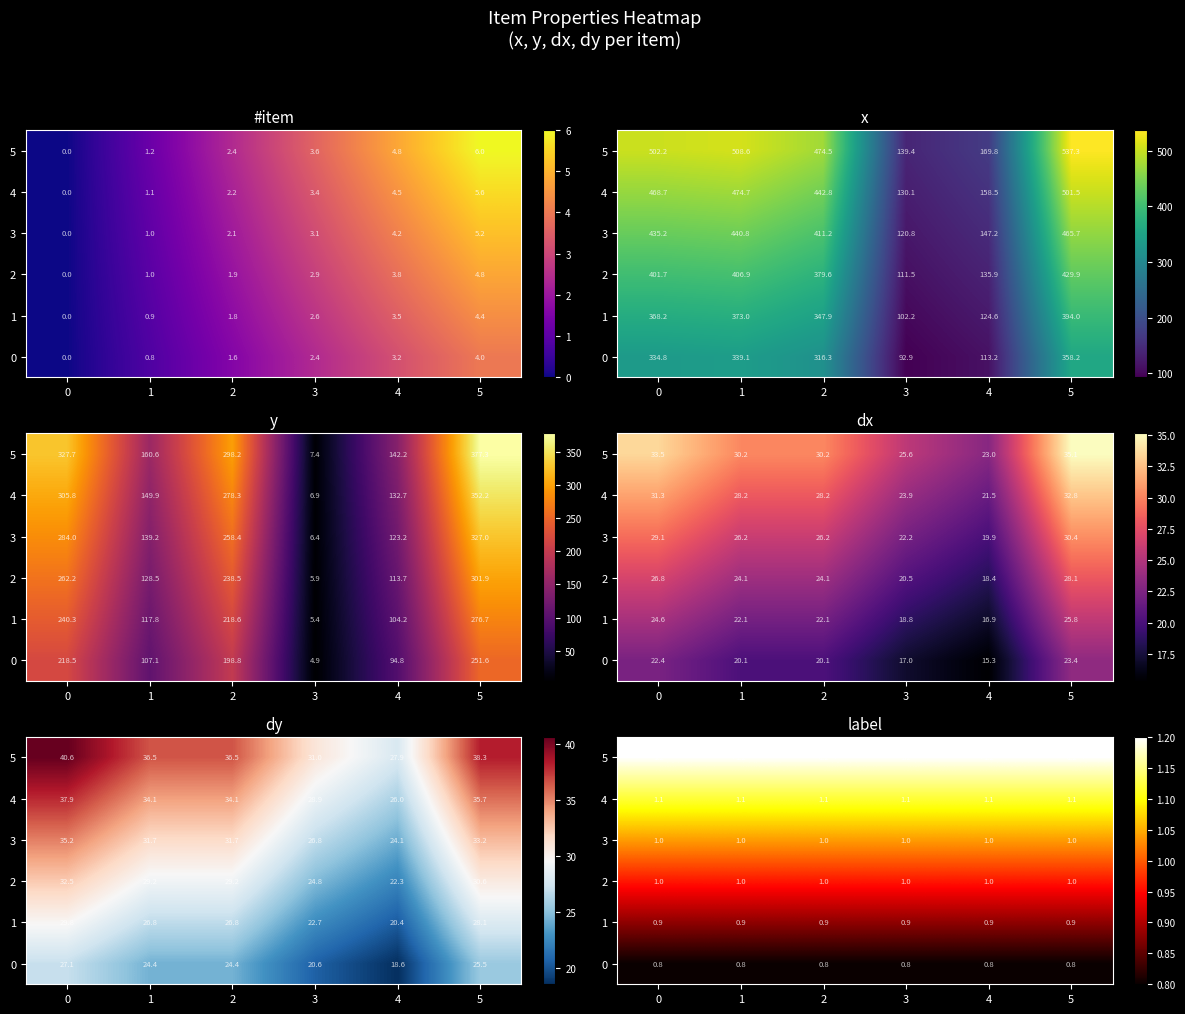

What is the sum of the 3 values at 4 and 2?

2.1